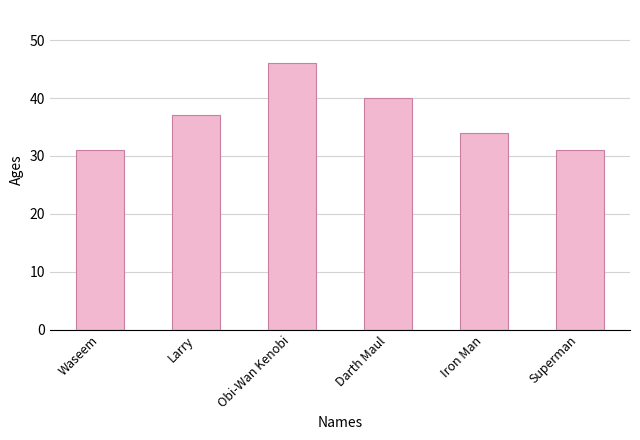

Between Darth Maul and Superman, which is larger?

Darth Maul